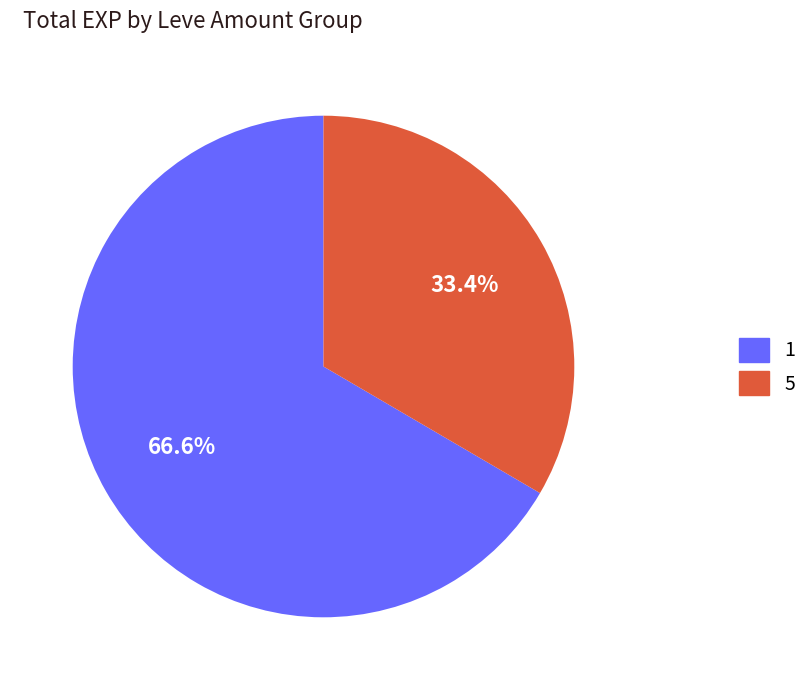

How many slices are in this pie chart?

2